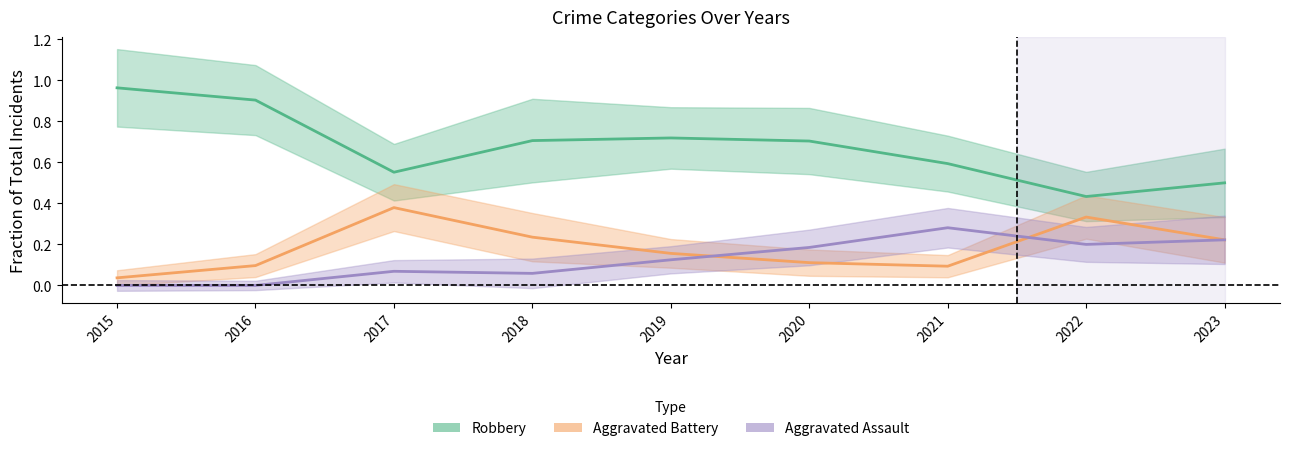

Which has a higher value, 2015 or 2016?

2015